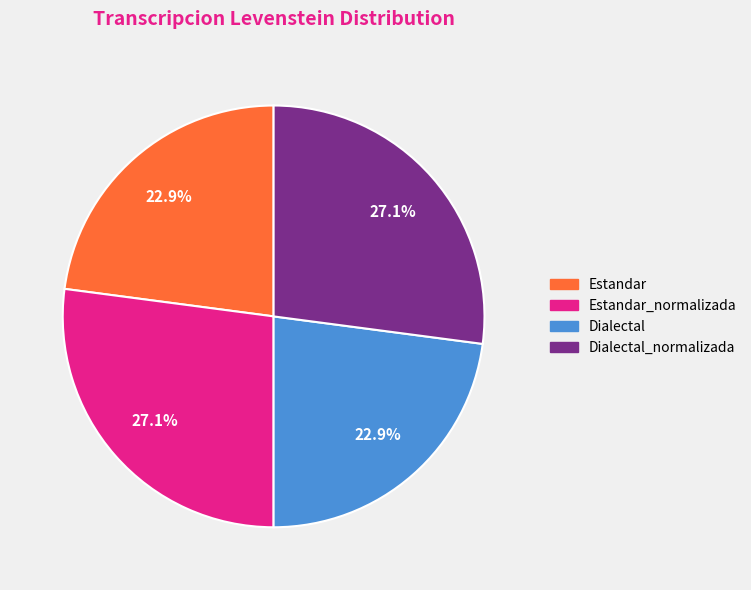

Which has a higher value, Dialectal or Estandar_normalizada?

Estandar_normalizada